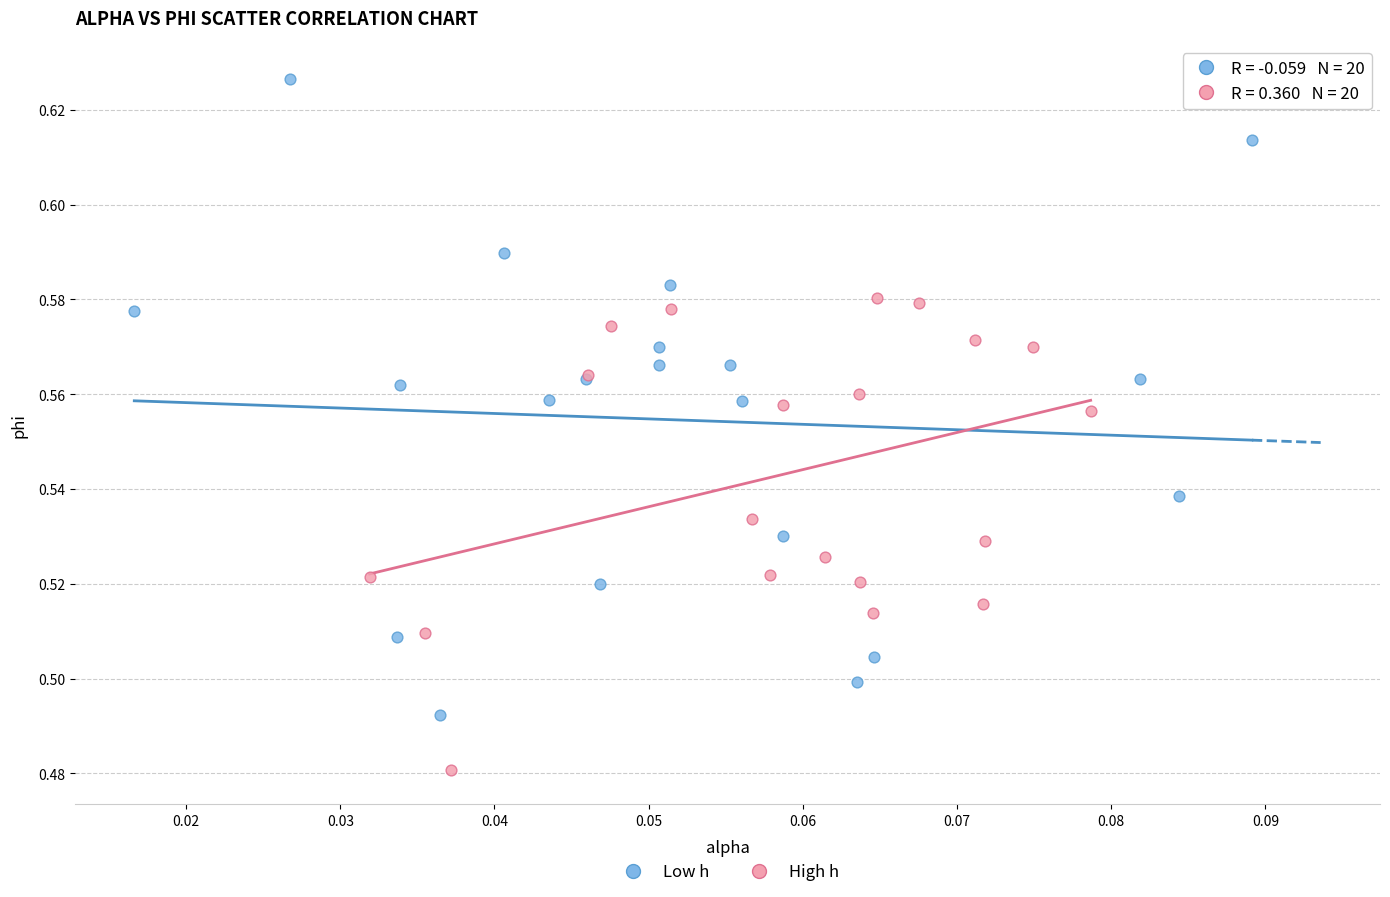

Which series has the widest spread of Y values?

Low h